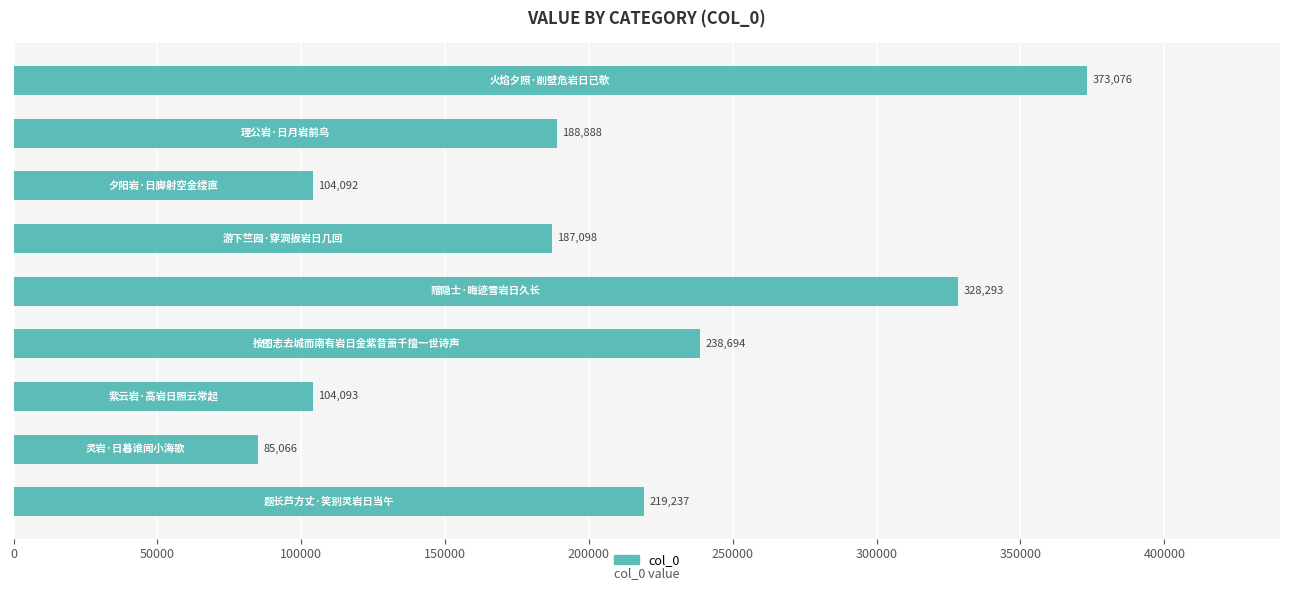

What is the greatest value displayed?

373076